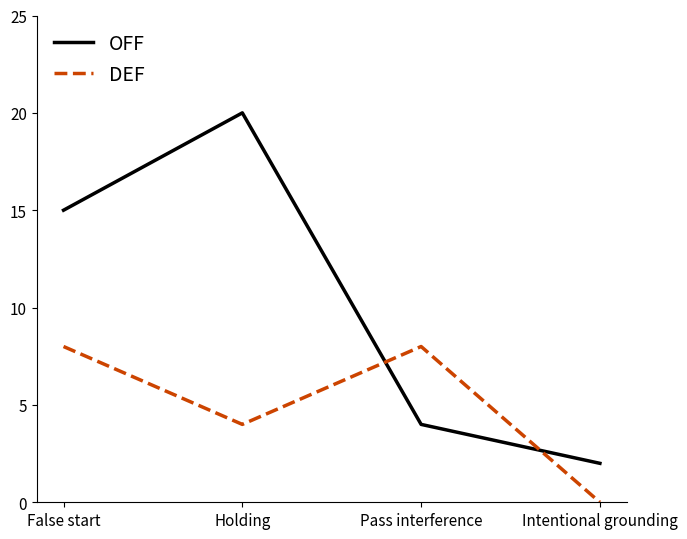

Is this an area chart (filled region under the line)?

No